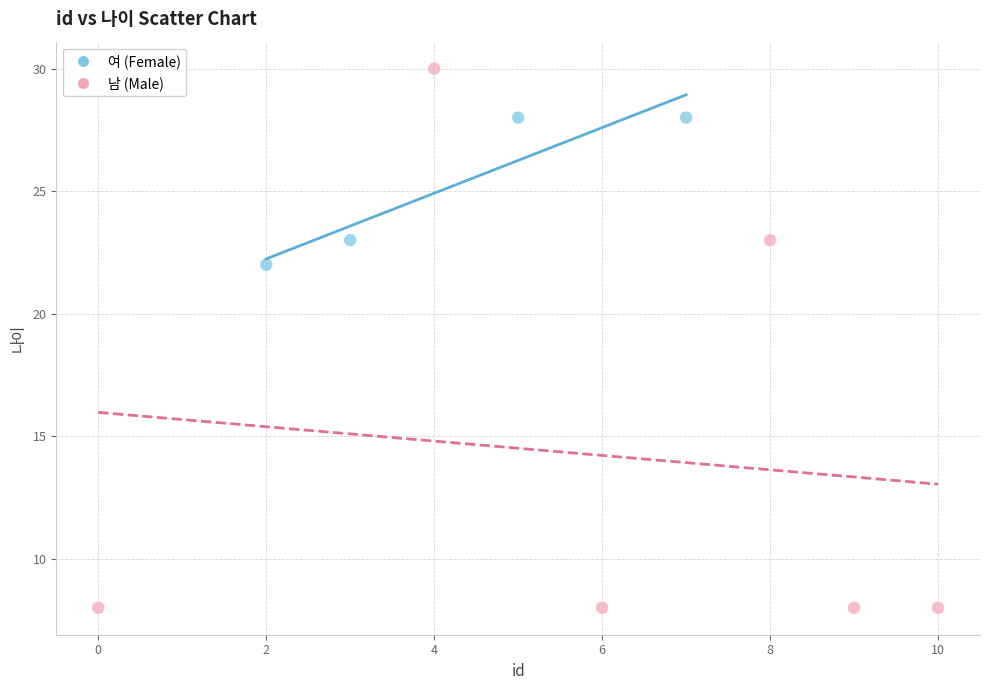

Which series contains the highest Y value?

남 (Male)